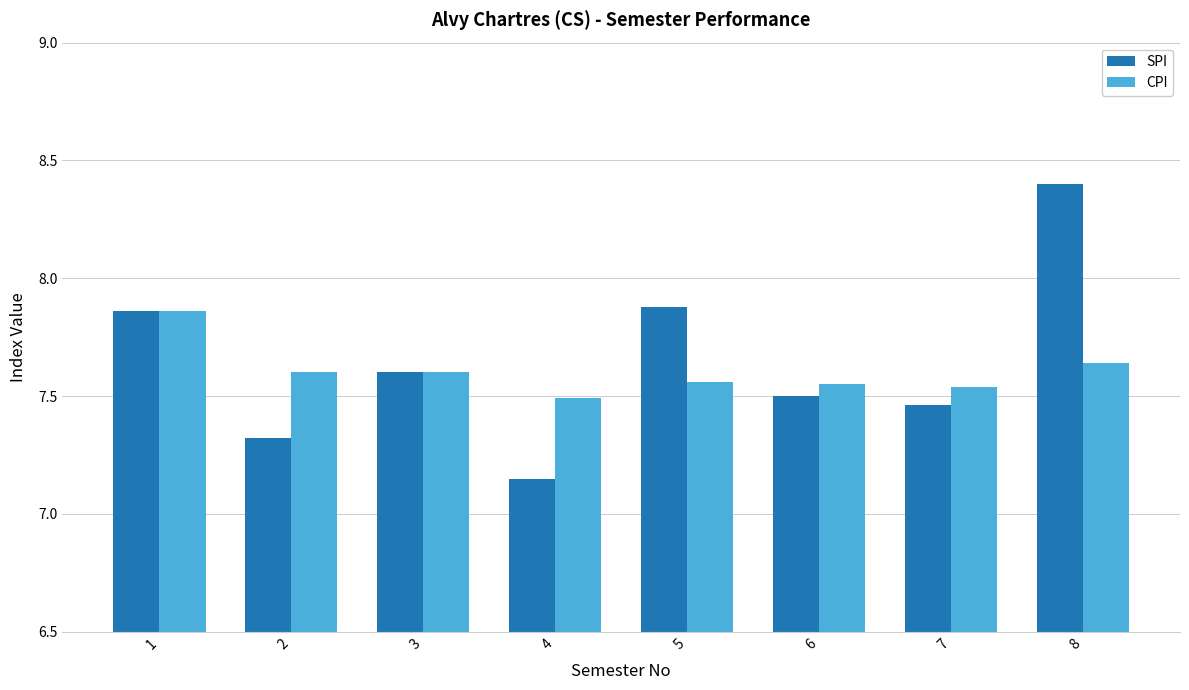

The value of CPI at 2 is 13.4. True or false?

False